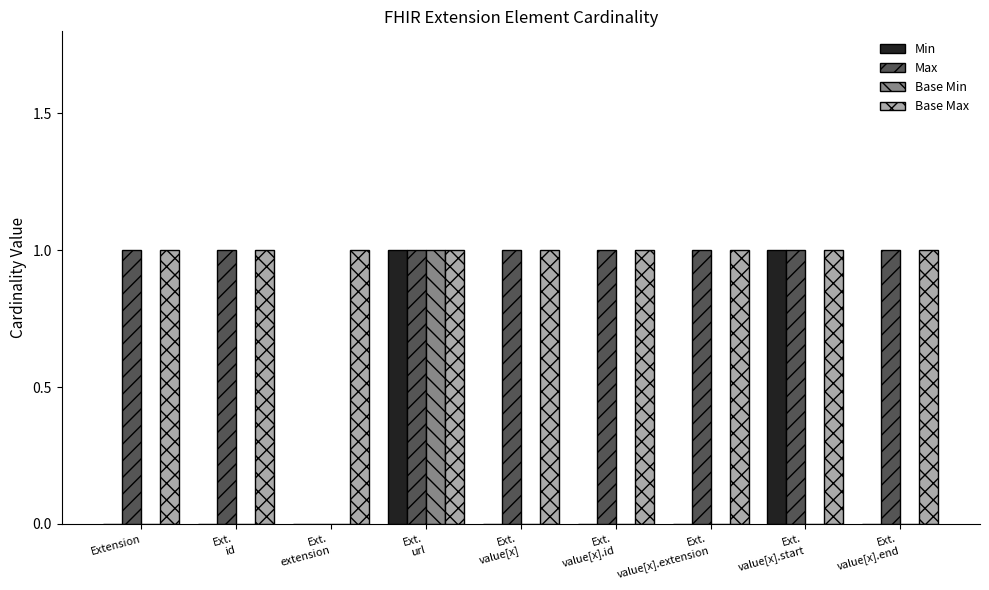

Reading right to left, what are all the values shown in this chart?

Min: 0	1	0	0	0	1	0	0	0
Max: 1	1	1	1	1	1	0	1	1
Base Min: 0	0	0	0	0	1	0	0	0
Base Max: 1	1	1	1	1	1	1	1	1